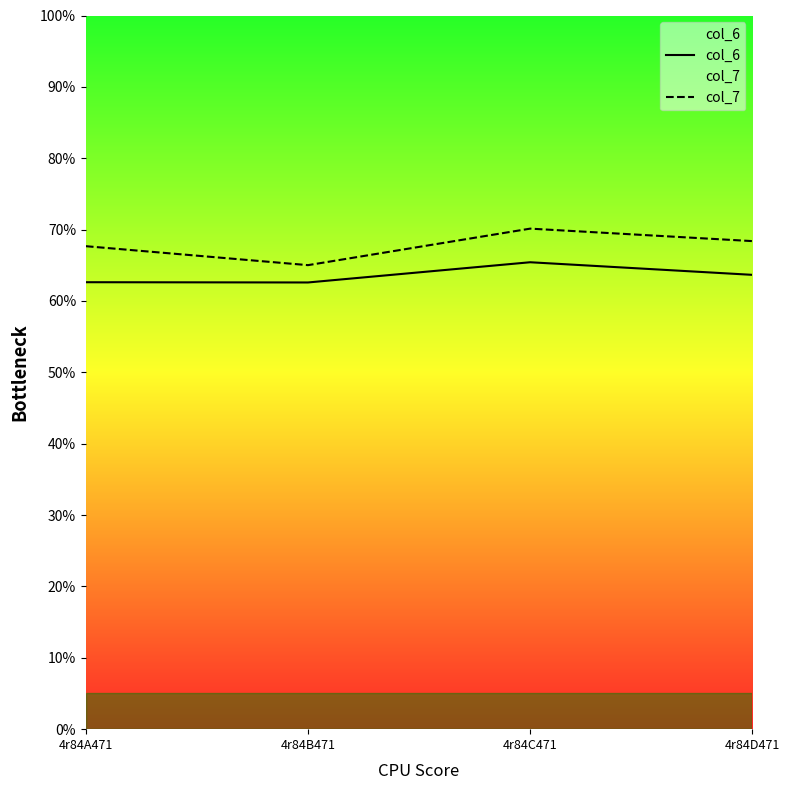

At 4r84B471, list the series in order from largest to smallest.

col_7, col_6